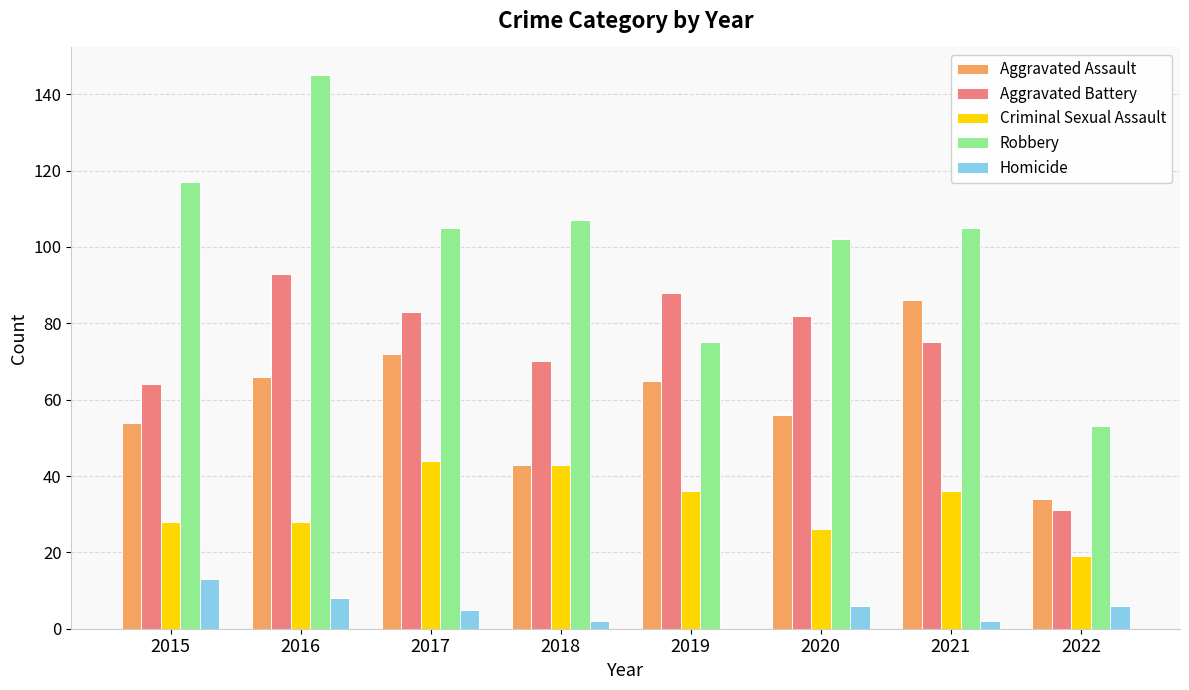

What is the sum of all Homicide values?

42